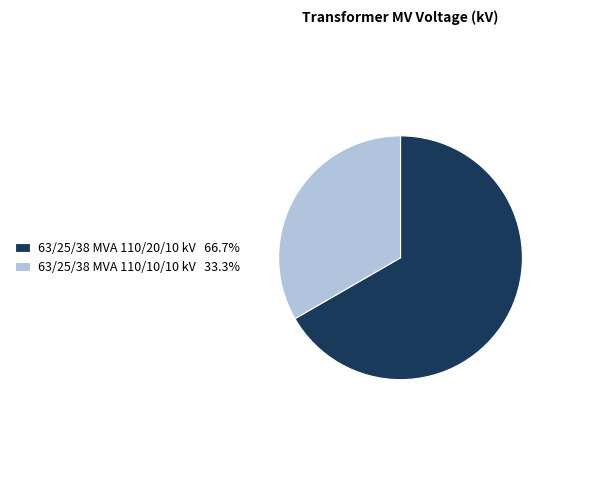

Does any single category account for the majority?

Yes